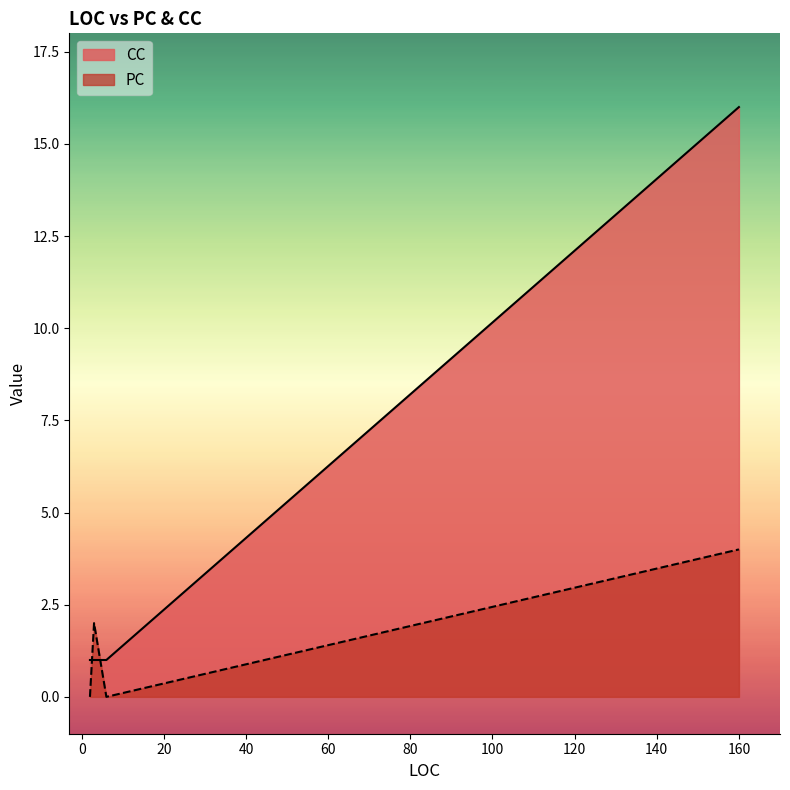

Reading right to left, extract all data points from this chart.

16	1	1	1	1